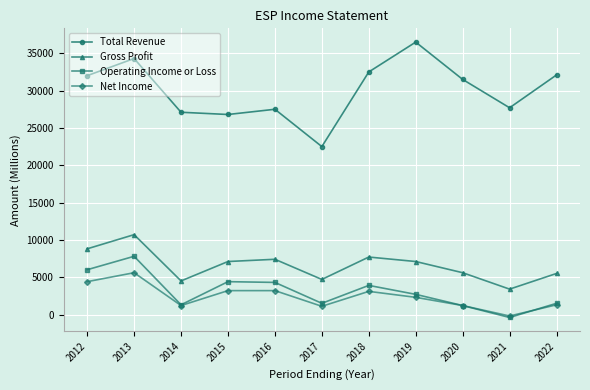

How many negative values does the Operating Income or Loss series have?

1